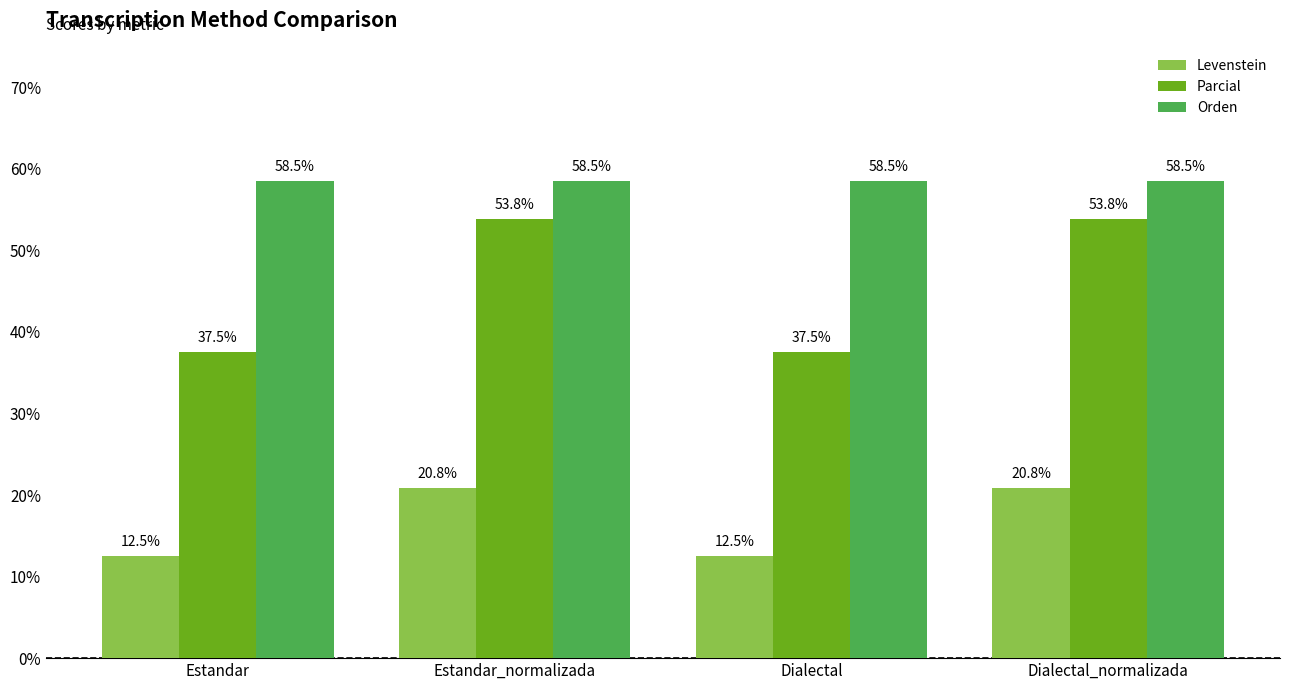

Are the bars horizontal?

No